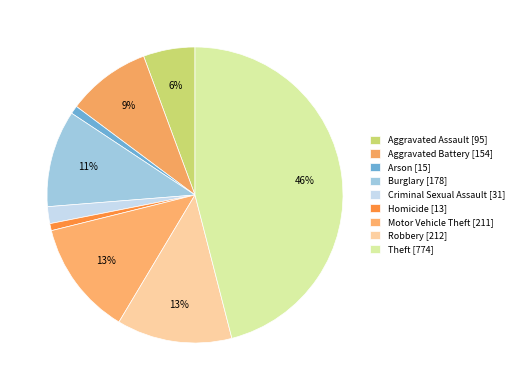

Count the number of slices in the pie.

9